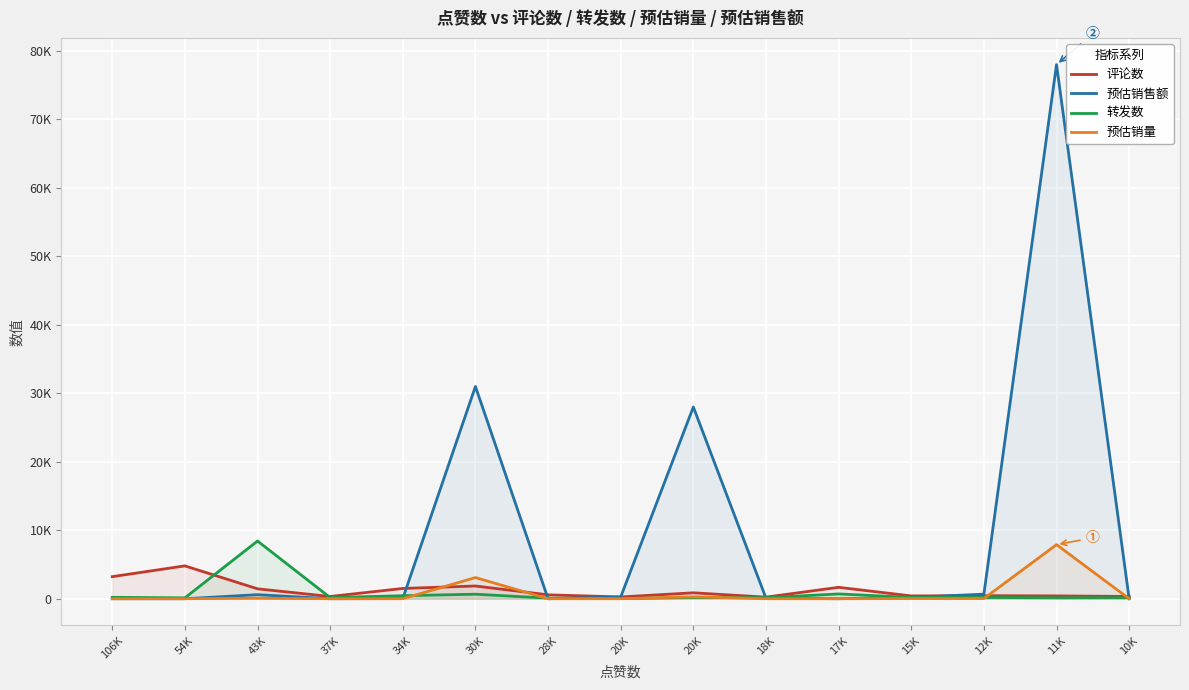

List the labels in order of 评论数 value, largest first.

54K, 106K, 30K, 17K, 34K, 43K, 20K, 28K, 12K, 15K, 11K, 10K, 37K, 20K, 18K